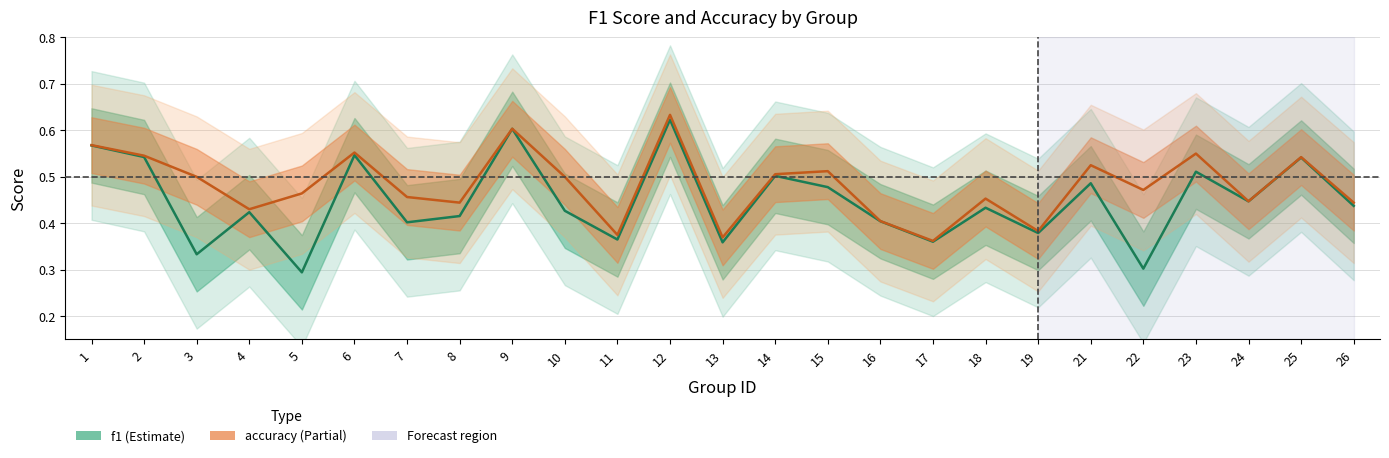

How many interior local valleys does the f1 series have?

9